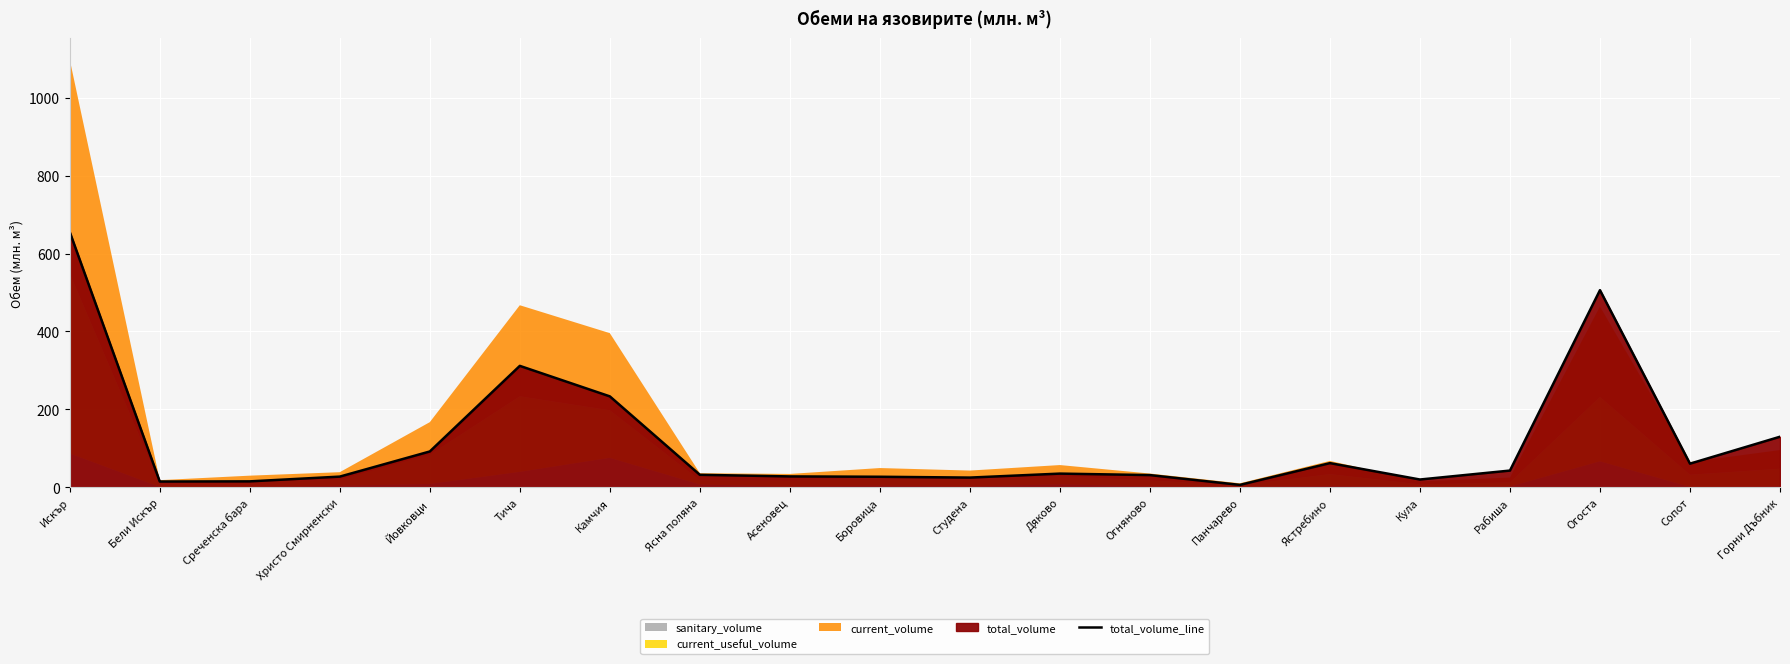

What is the smallest value displayed?

6.5